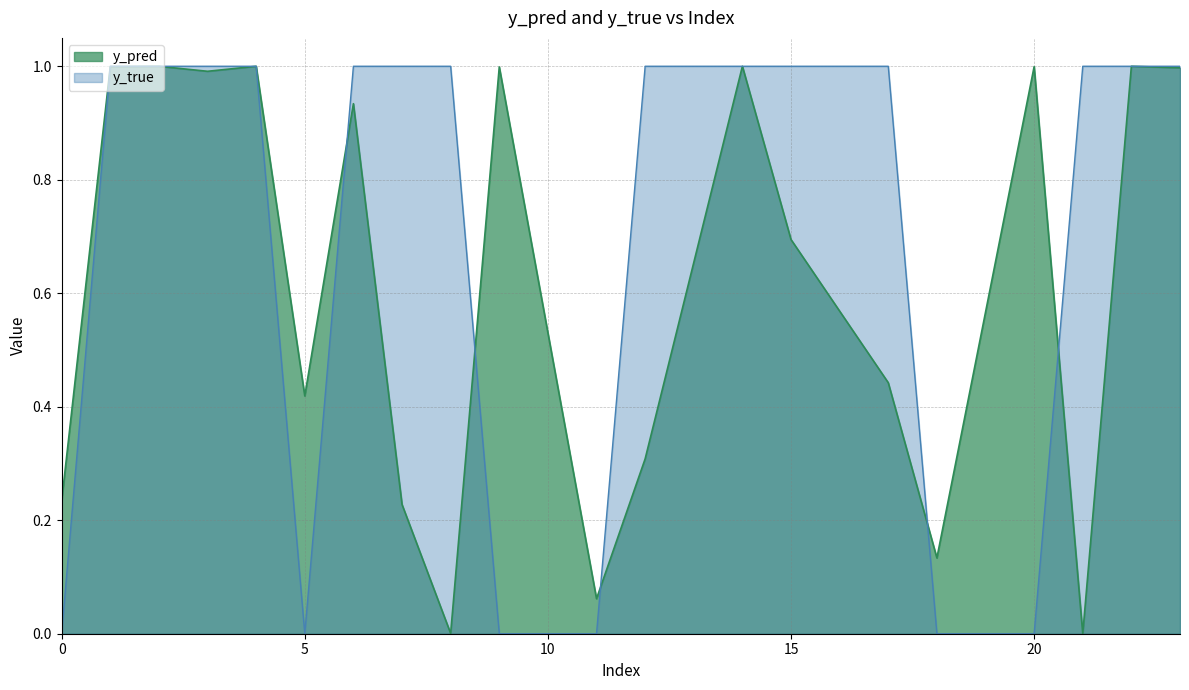

Rank the series by their average value, from lowest to highest.

y_pred, y_true